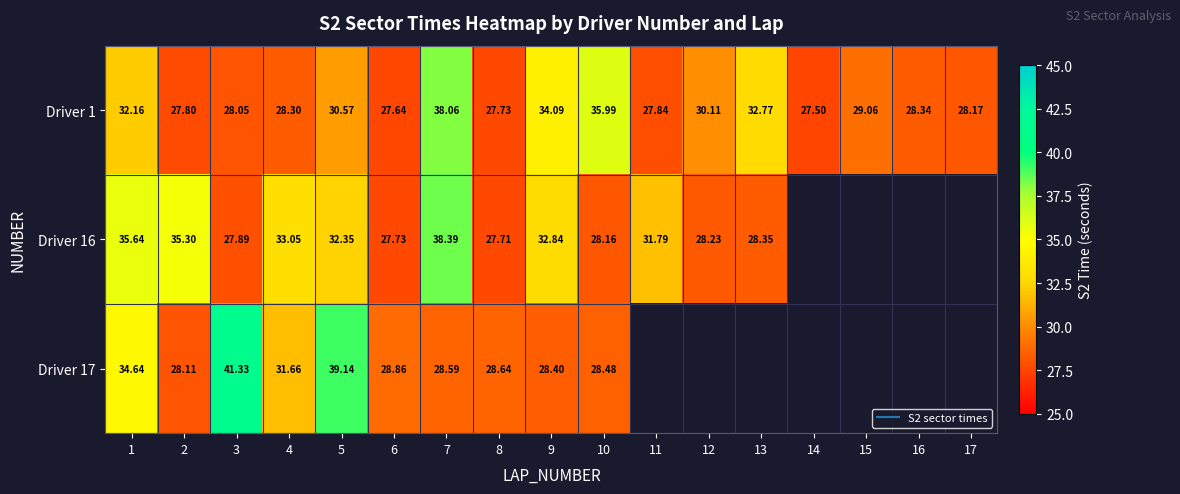

What is the maximum value for Driver 16?

38.4